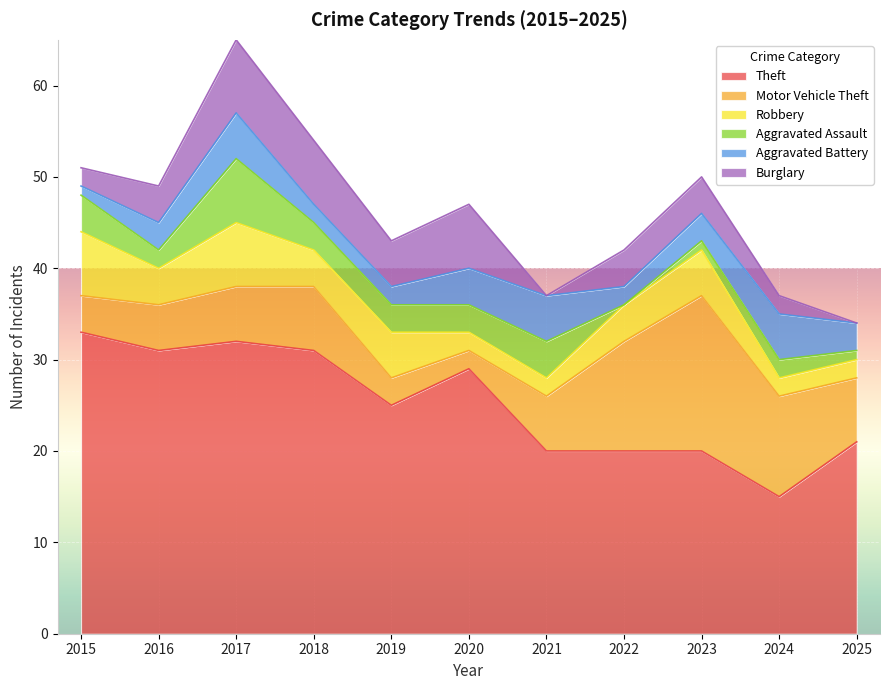

How many distinct data groups are displayed?

6